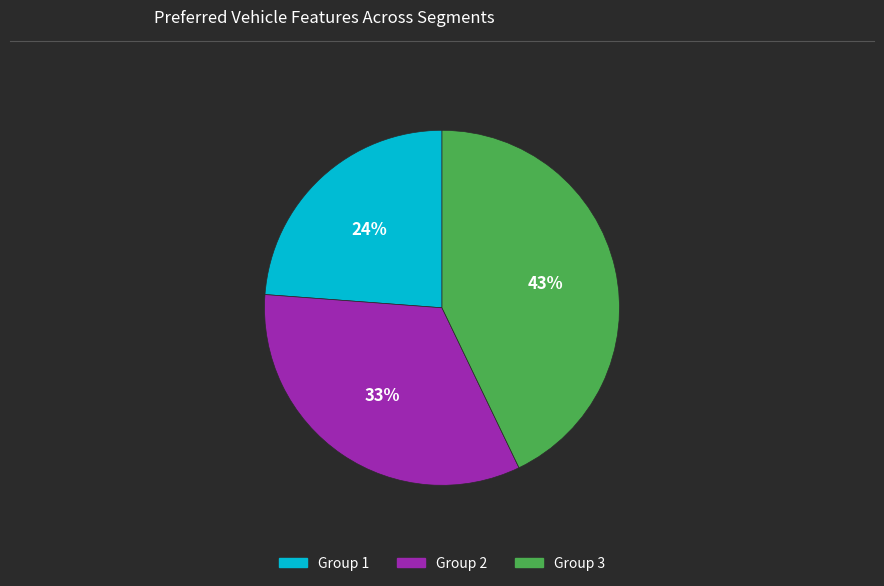

To the nearest percent, what portion does Group 1 represent?

24%